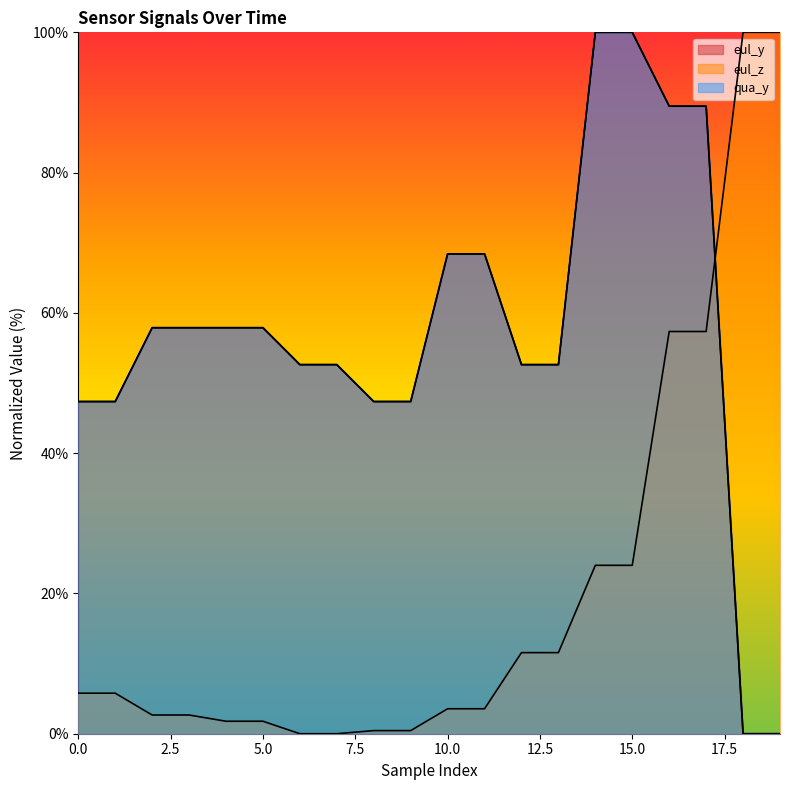

The eul_z series shows 3.6 at 11. True or false?

True